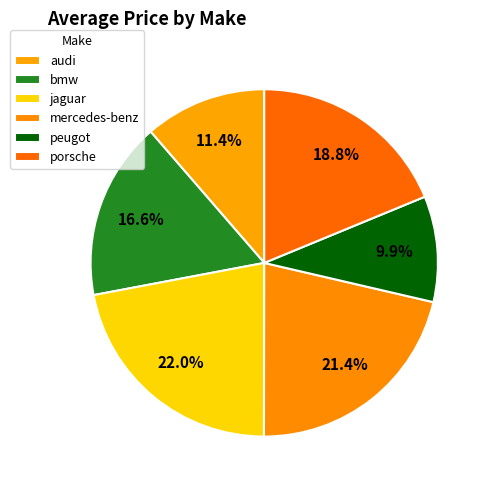

What is the change in value from peugot to porsche?

+5118